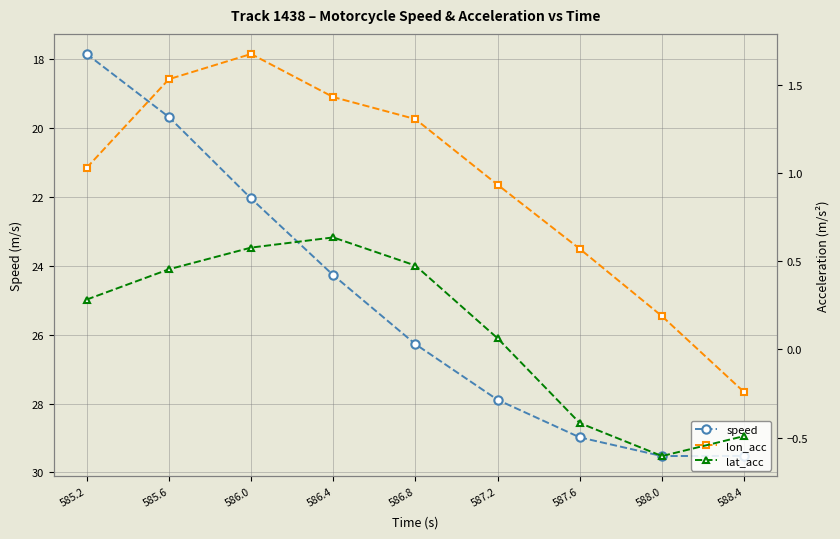

What is the maximum value for lat_acc?

0.6